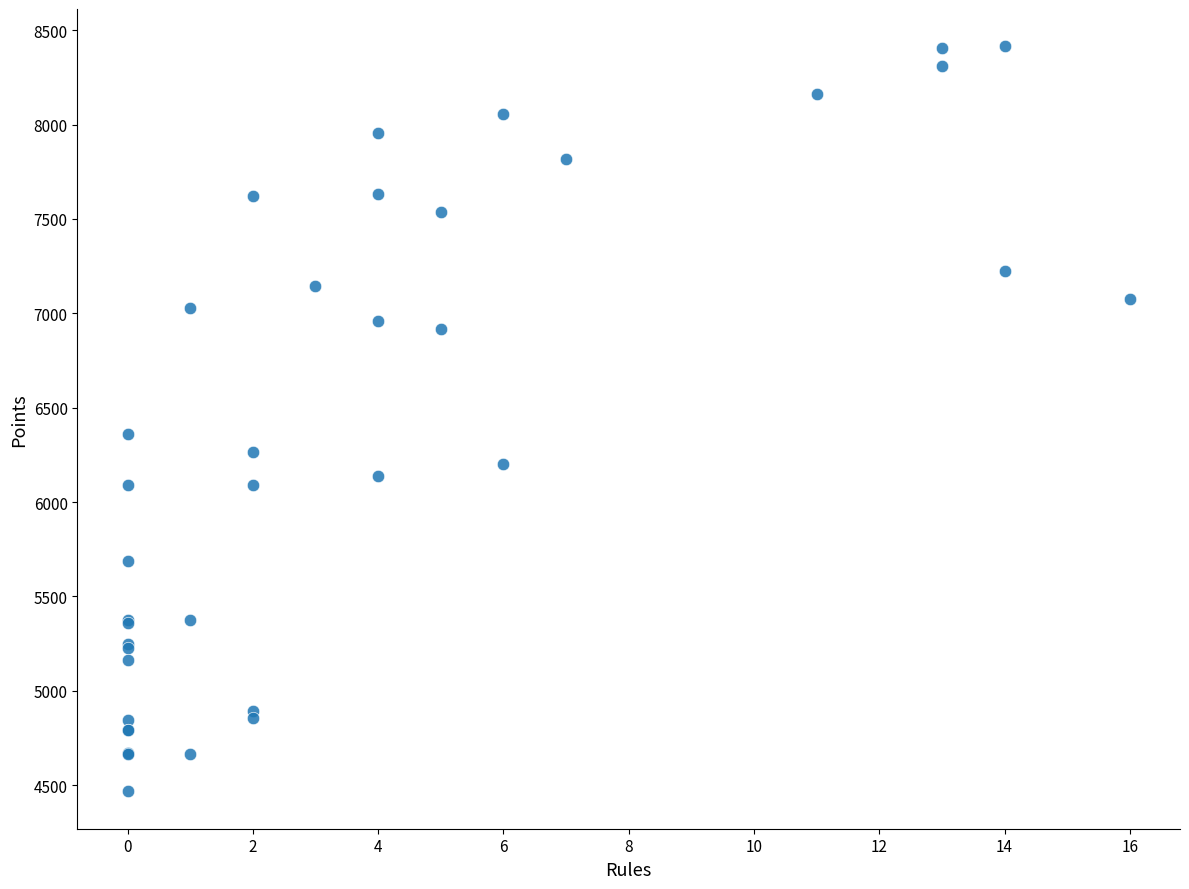

What Y value in the scatter plot is closest to 6441?

6360